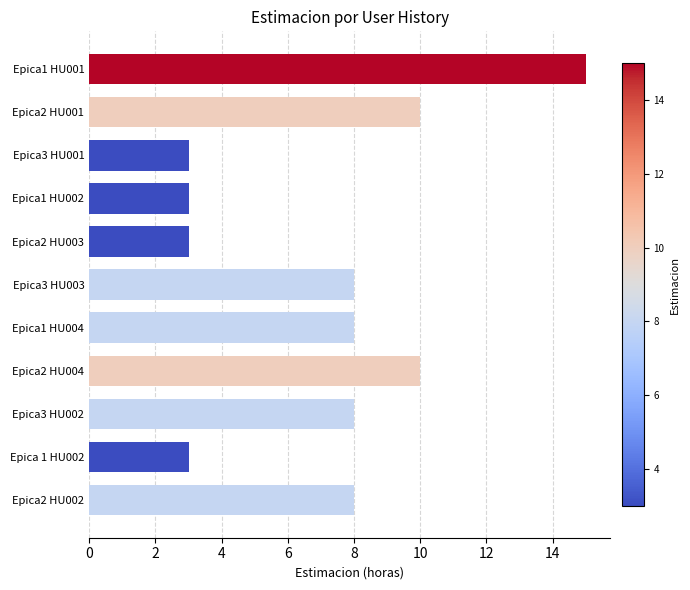

Count the number of categories in the chart.

11